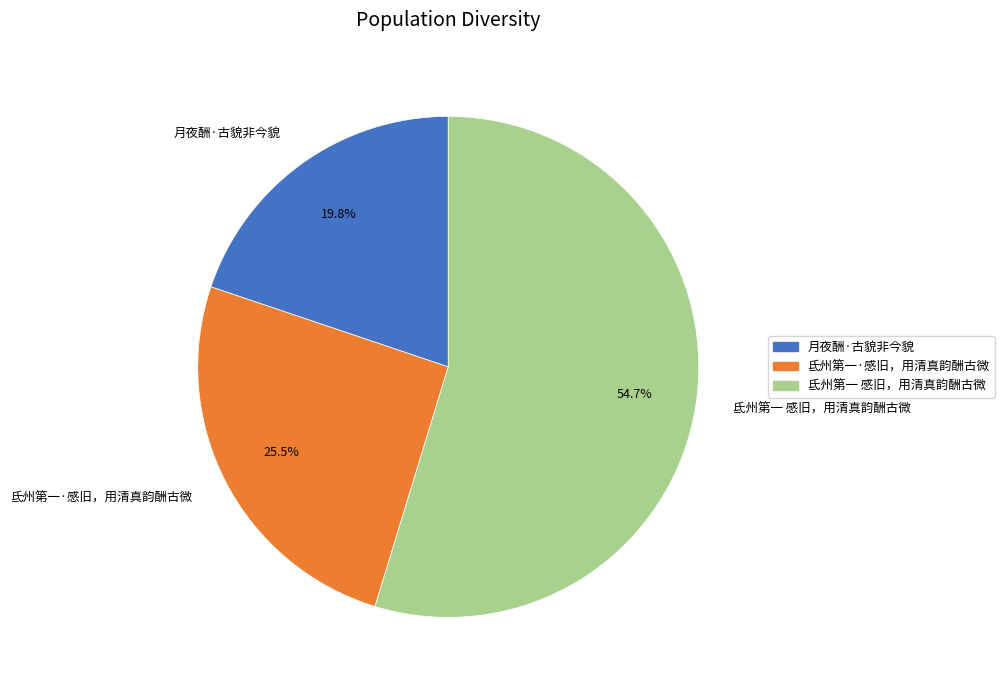

Does 氐州第一 感旧，用清真韵酬古微 represent more than half of the total?

Yes